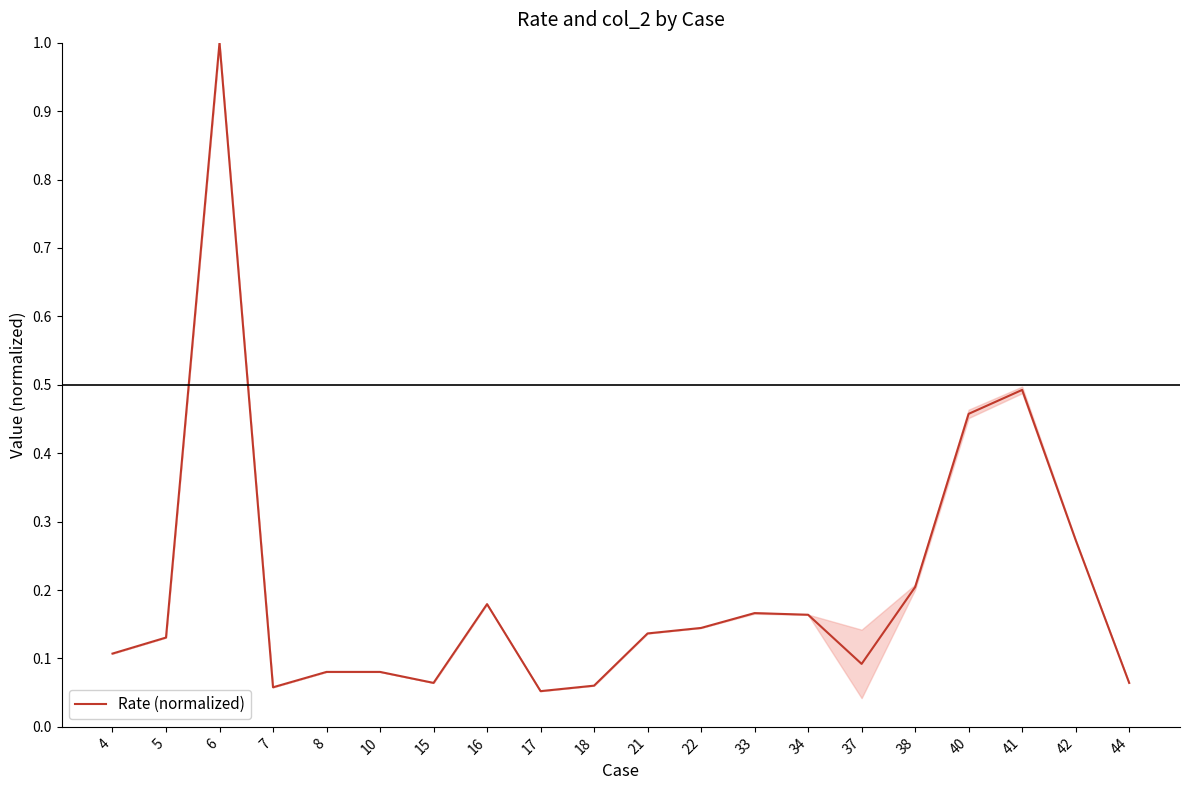

What is the greatest value displayed?

1.0